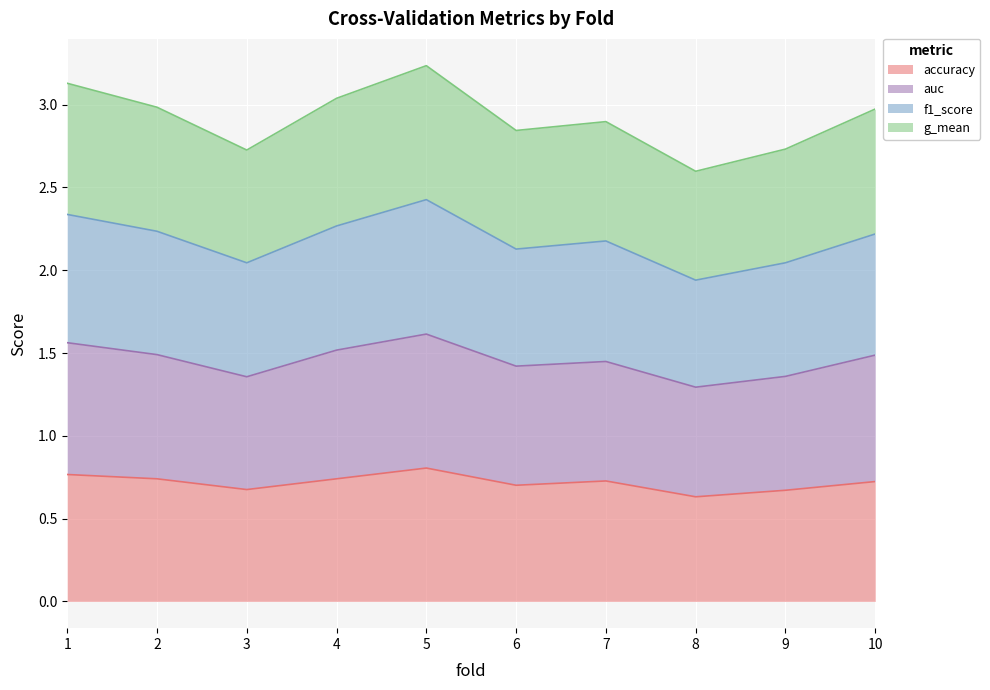

True or false: accuracy has a value of 0.5 at 2.

False